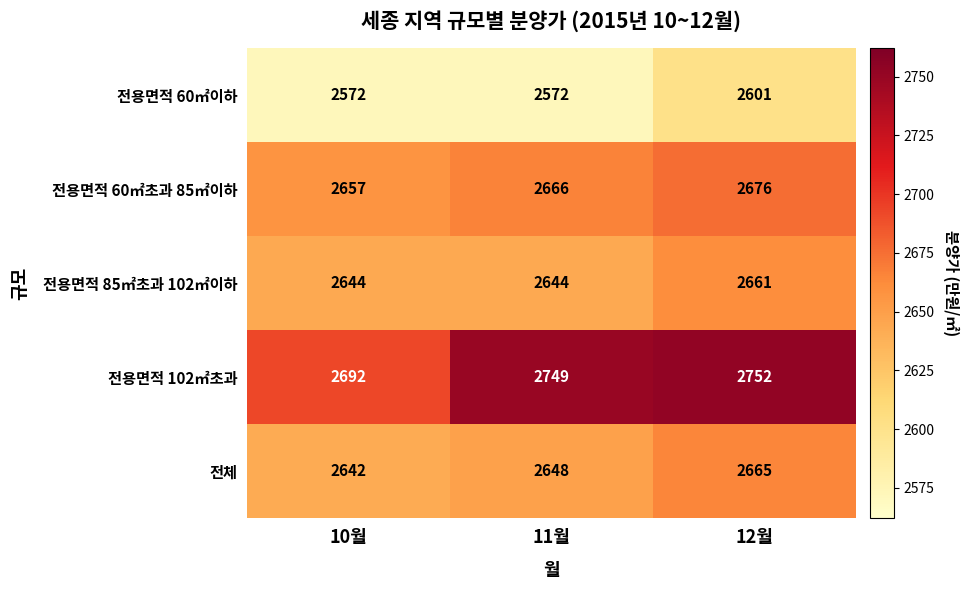

Which label corresponds to the largest value in the chart?

12월